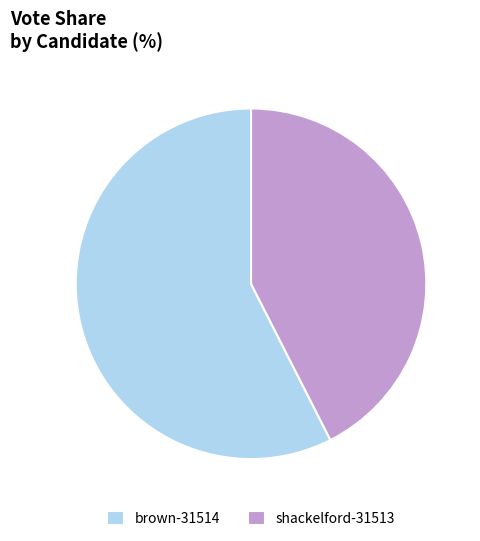

How many slices are in this pie chart?

2